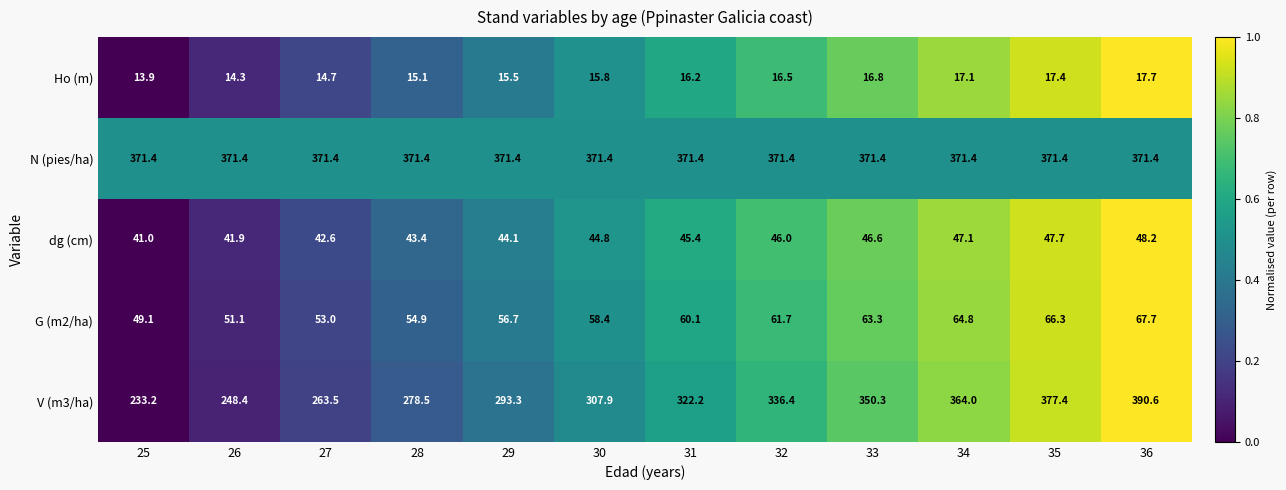

The value of V (m3/ha) at 26 is 248.4. True or false?

True